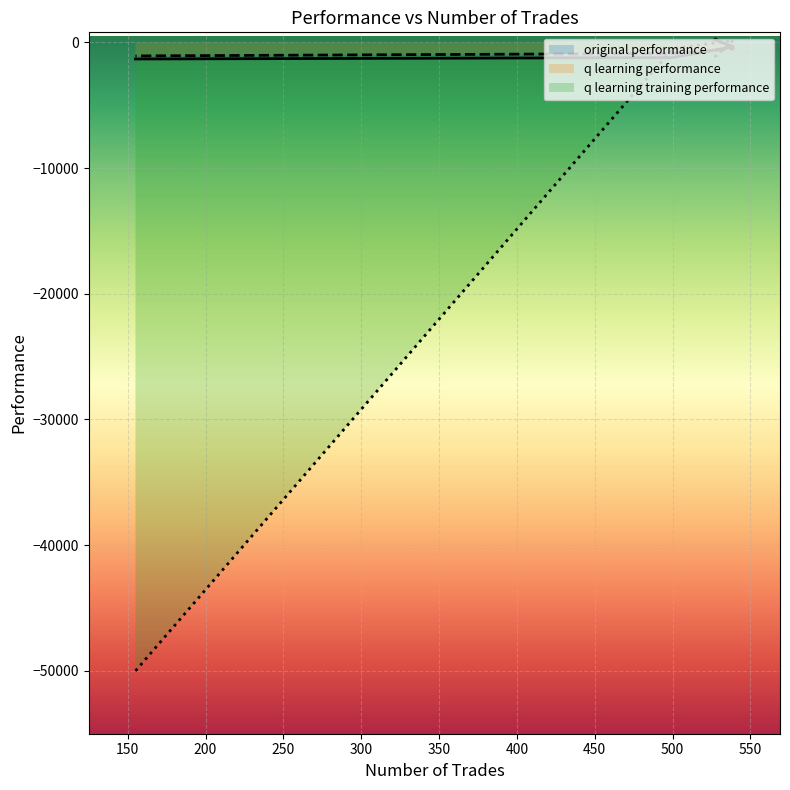

List the labels in order of q learning performance value, largest first.

527, 539, 500, 155